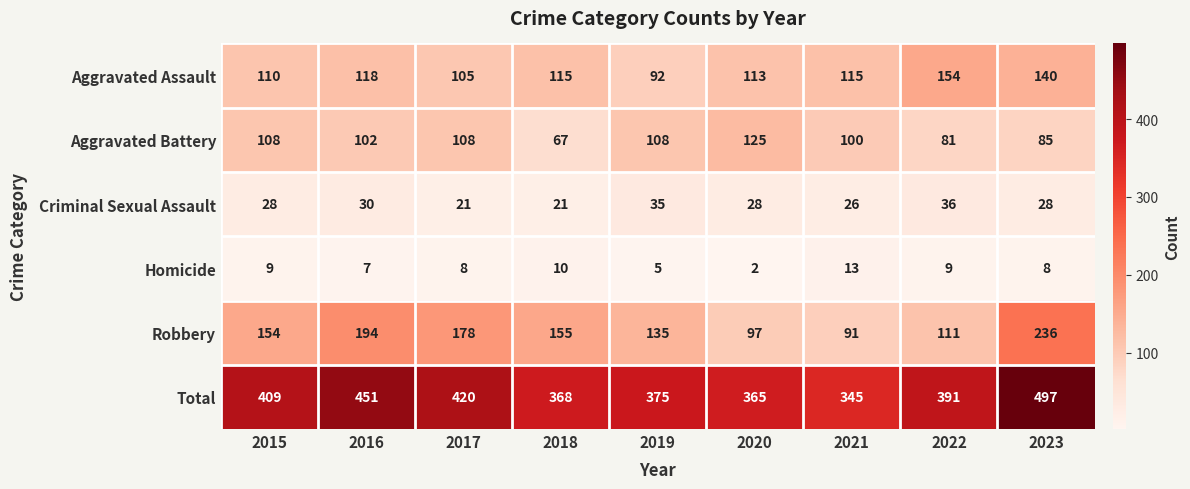

Which series has the largest total across all categories?

Total